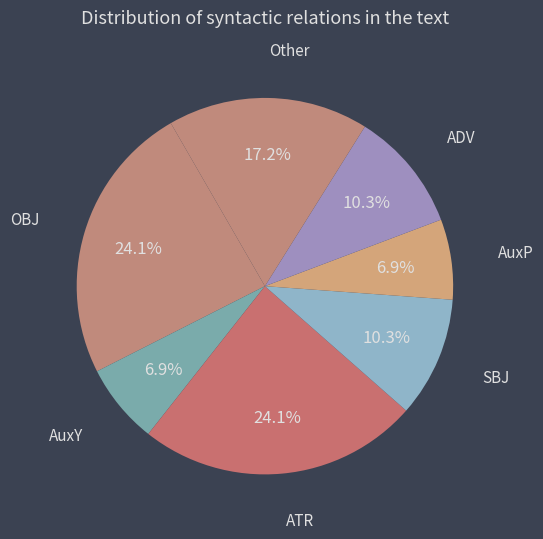

How many slices are in this pie chart?

7